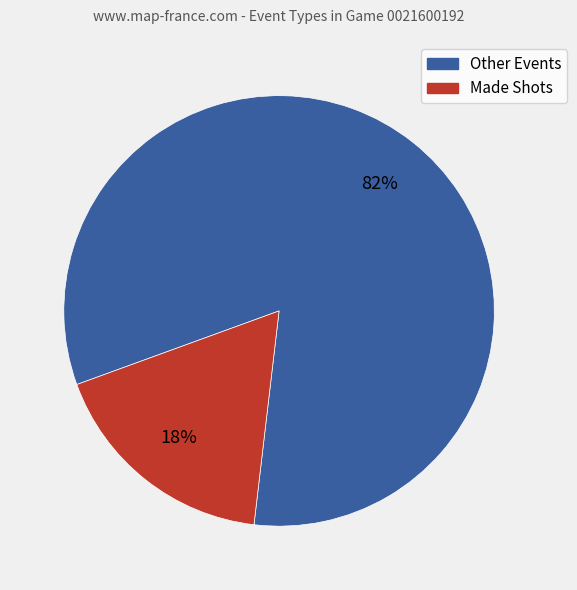

Is there a majority slice in this chart?

Yes